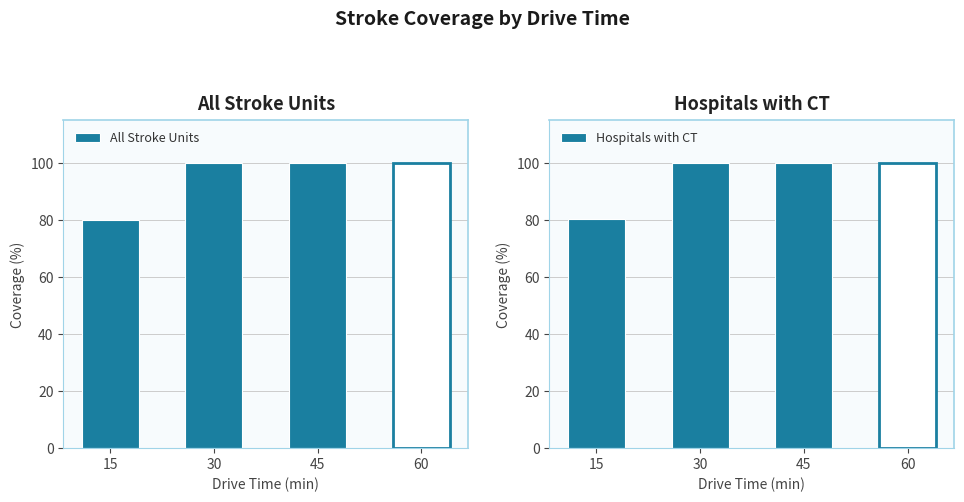

Which series has the widest spread of values?

All Stroke Units